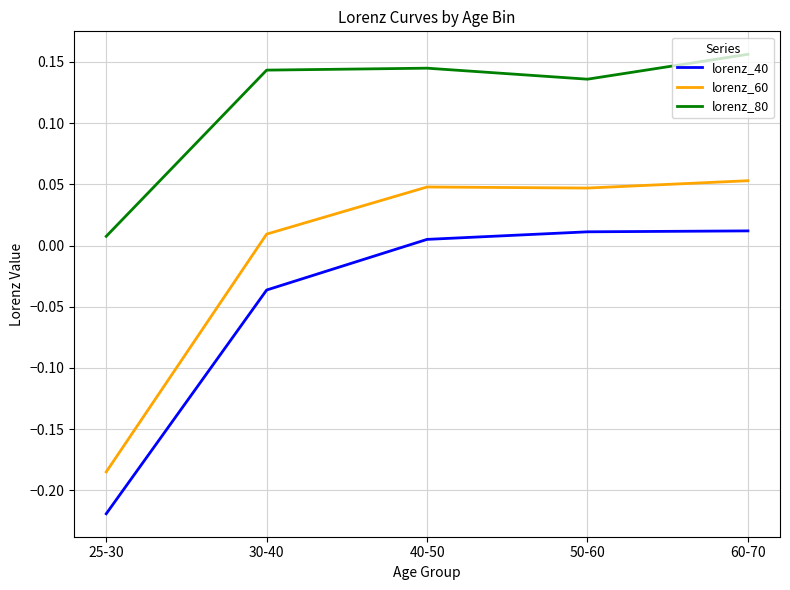

At which category is the sum across all series the highest?

60-70